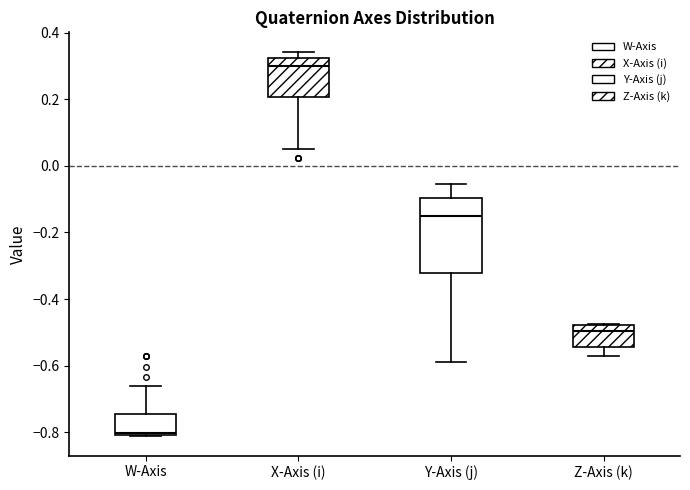

Comparing the boxes themselves (not the whiskers), which one is the tallest?

Y-Axis (j)